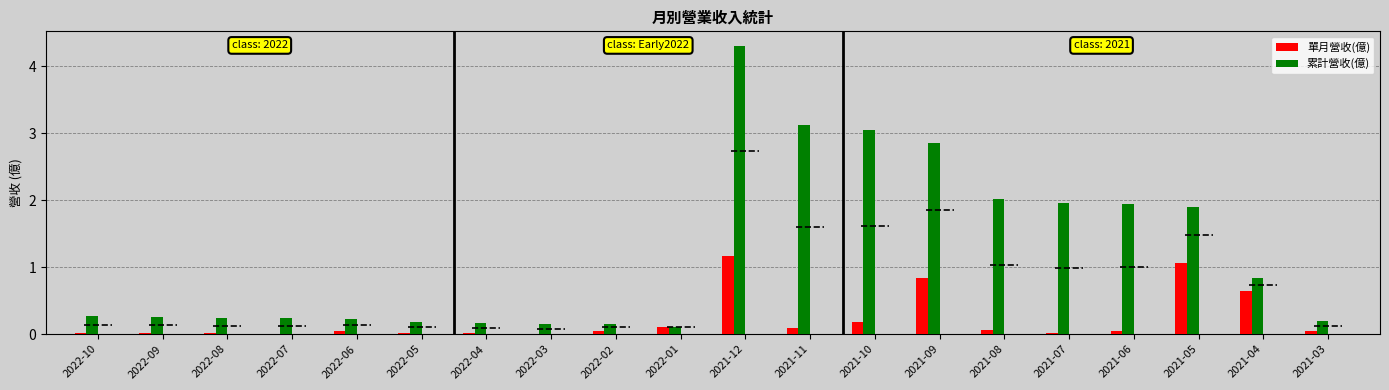

At which label is 累計營收(億) closest to 2?

2021-08